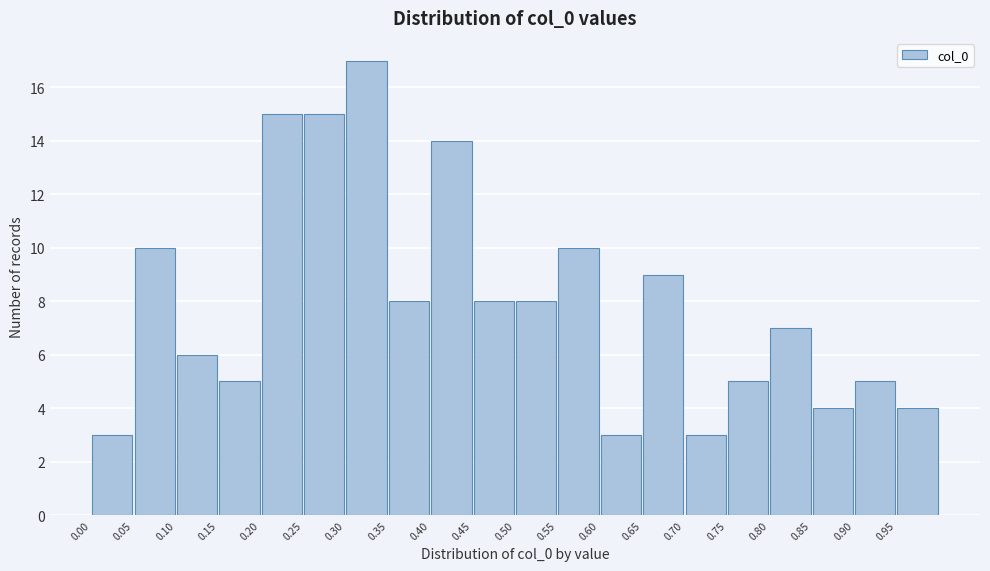

Reading left to right, transcribe this chart: for each bar, give the range it covers on the x-axis and its height. The values are not printed on the chart, so give them approximately, as read against the axis.

0.00 to 0.05: 3
0.05 to 0.10: 10
0.10 to 0.15: 6
0.15 to 0.20: 5
0.20 to 0.25: 15
0.25 to 0.30: 15
0.30 to 0.35: 17
0.35 to 0.40: 8
0.40 to 0.45: 14
0.45 to 0.50: 8
0.50 to 0.55: 8
0.55 to 0.60: 10
0.60 to 0.65: 3
0.65 to 0.70: 9
0.70 to 0.75: 3
0.75 to 0.80: 5
0.80 to 0.85: 7
0.85 to 0.90: 4
0.90 to 0.95: 5
0.95 to 1.00: 4